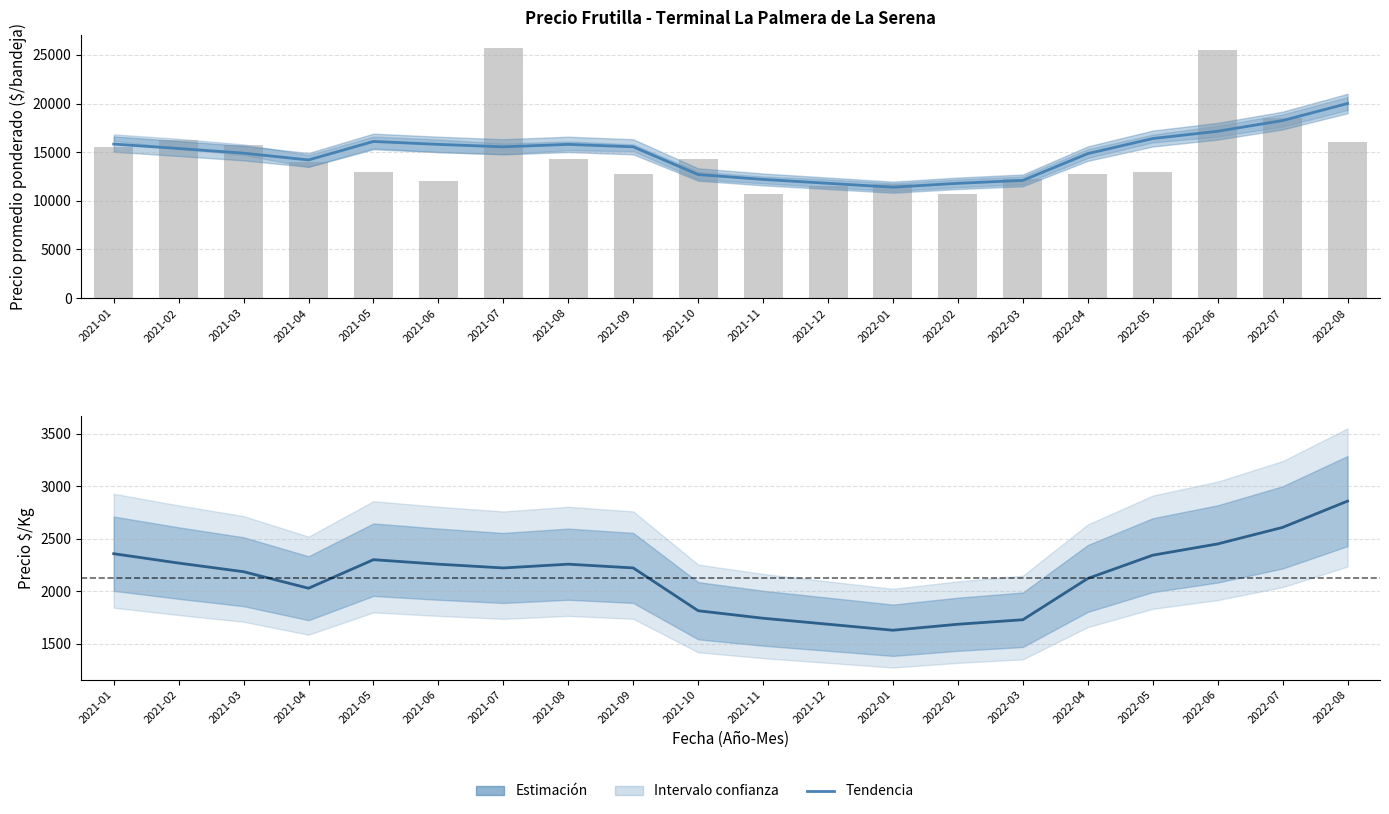

What is the average value of the Tendencia promedio series?

14887.9